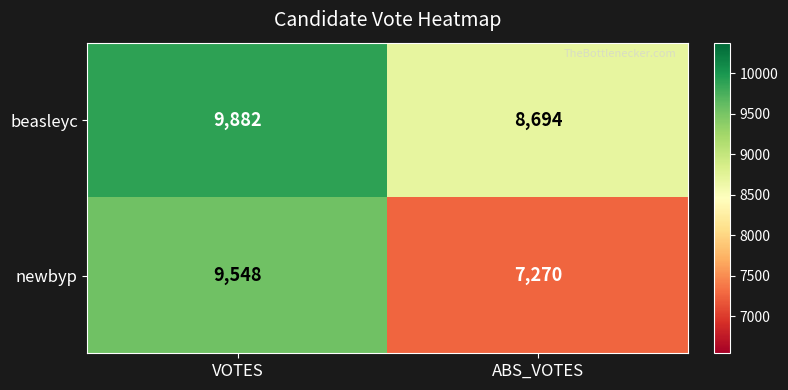

At which category is the sum across all series the highest?

VOTES